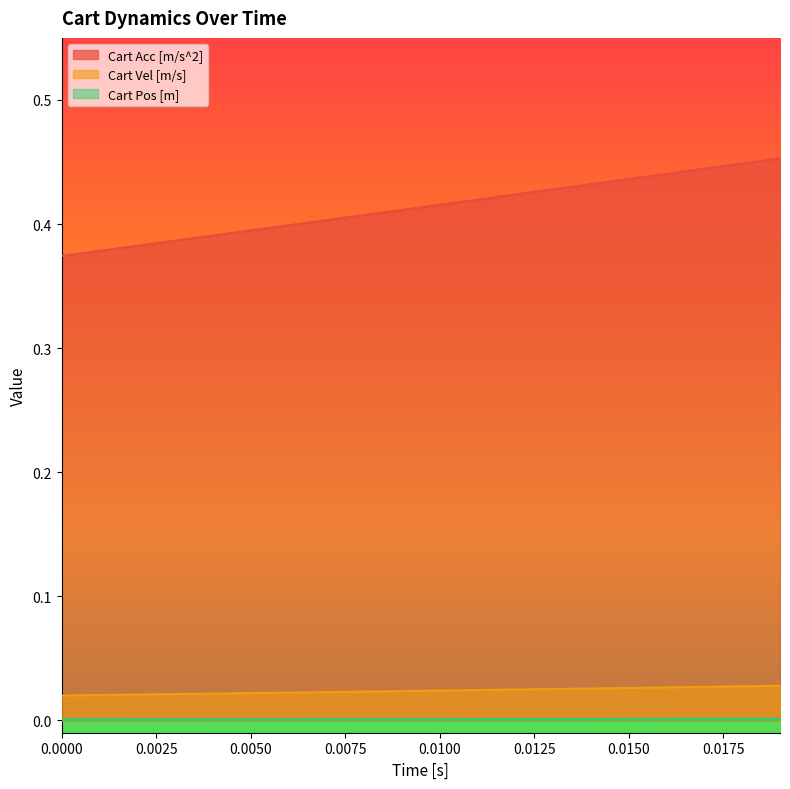

Count the Cart Acc [m/s^2] values in the range 0 to 1.

20